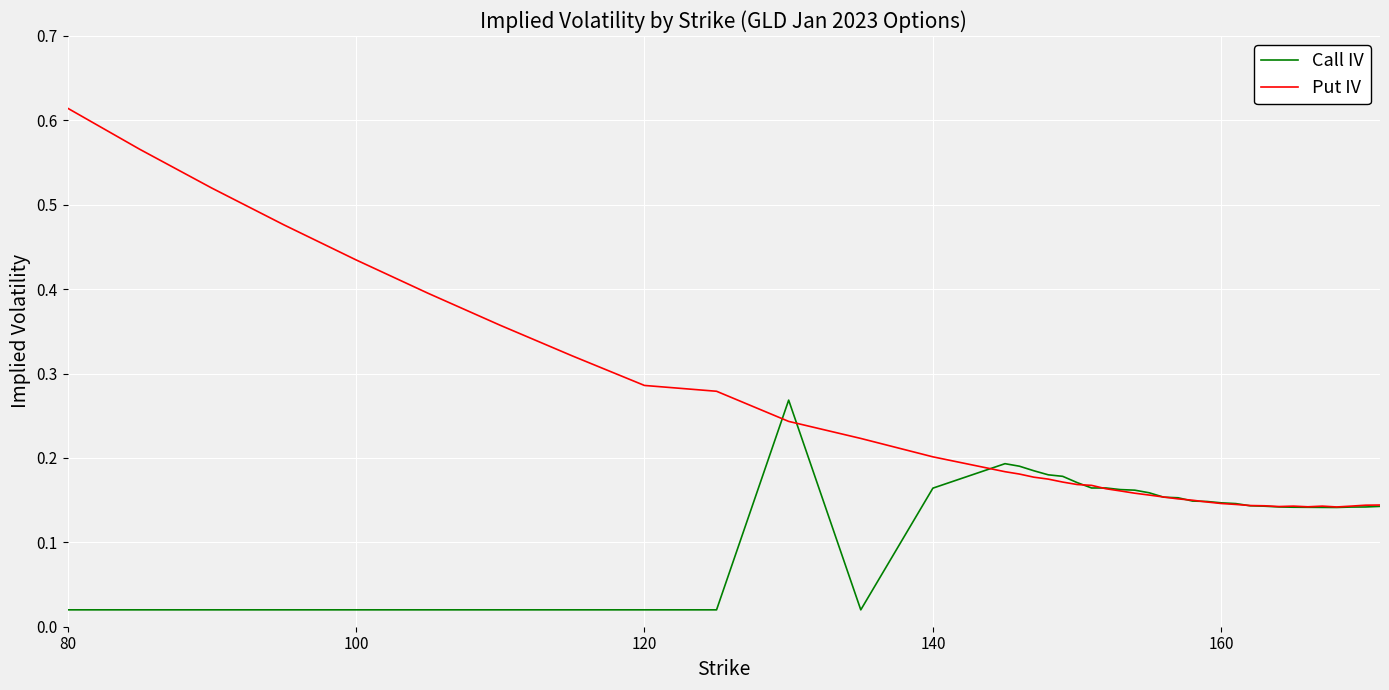

Rank the series by their maximum value, from highest to lowest.

Put IV, Call IV